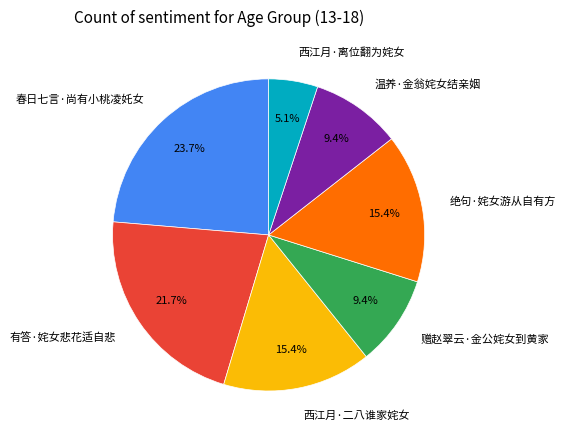

Count the number of slices in the pie.

7